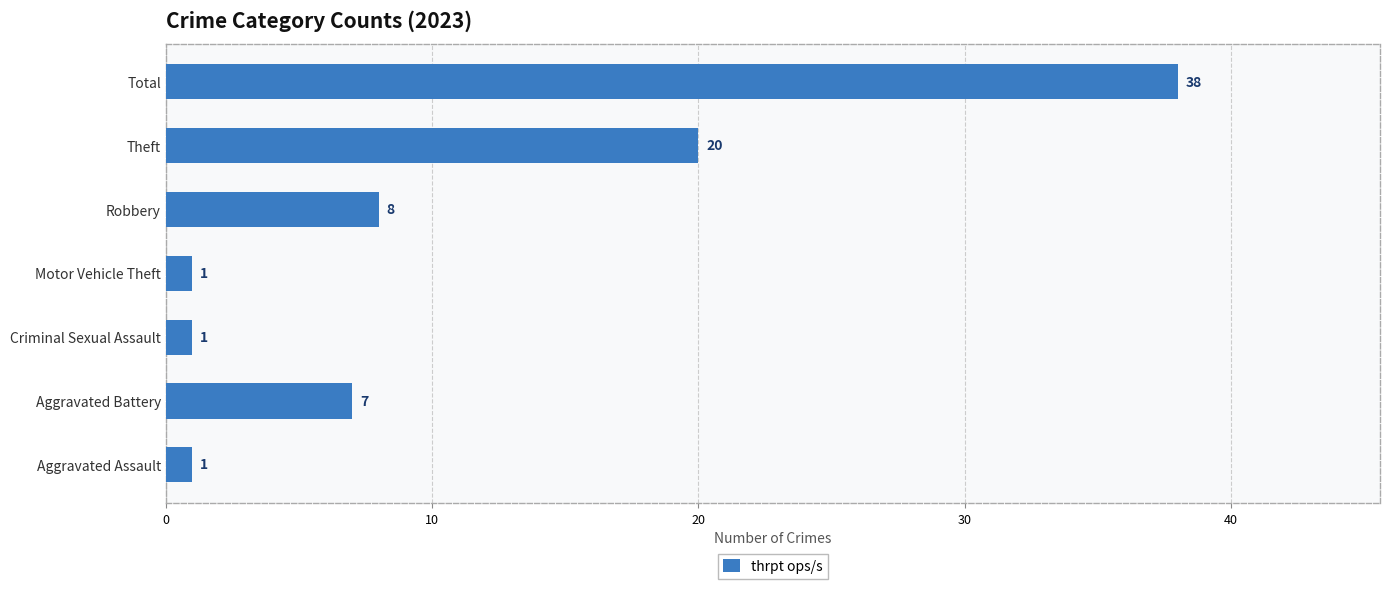

What is the change in value from Criminal Sexual Assault to Theft?

+19